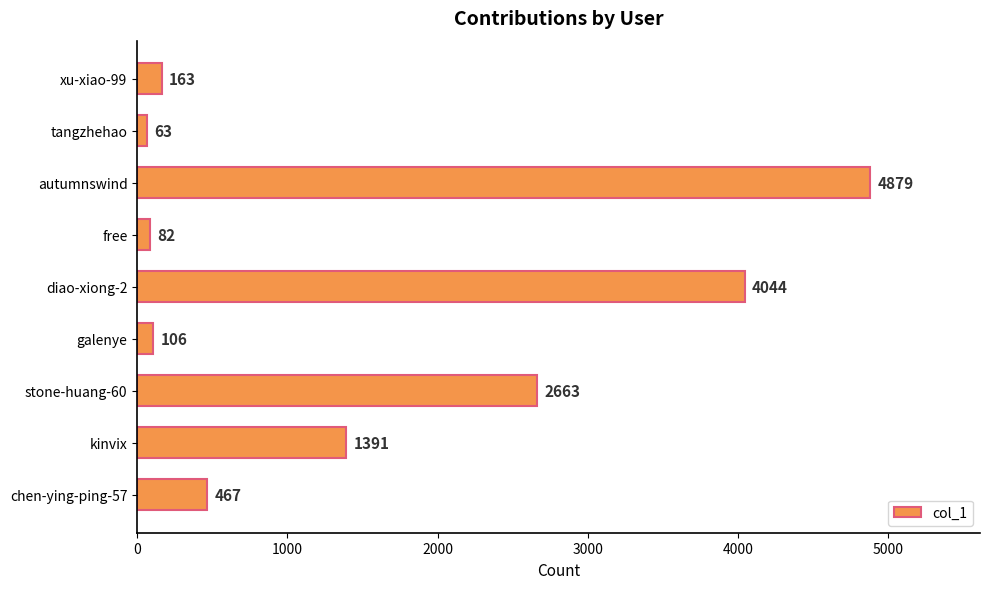

Are the bars horizontal?

Yes